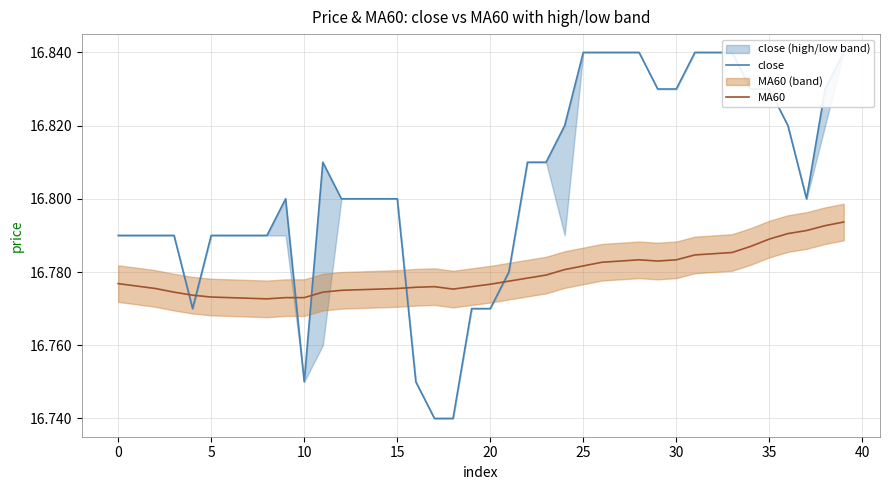

Which series changed the most between 17 and 33?

close